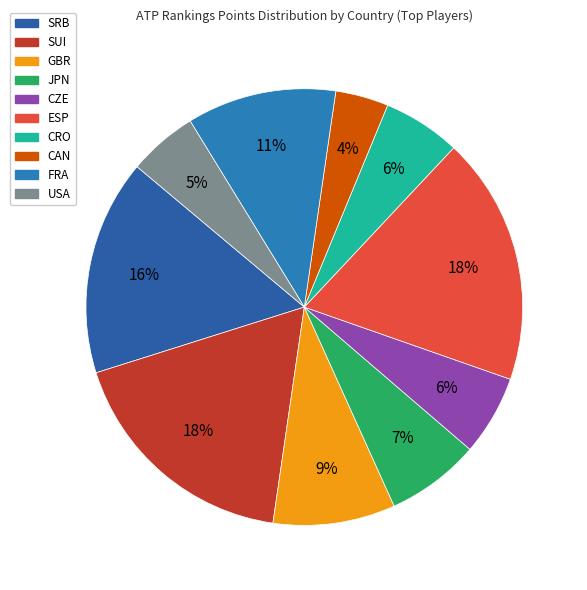

Is there any slice that represents more than half of the pie?

No